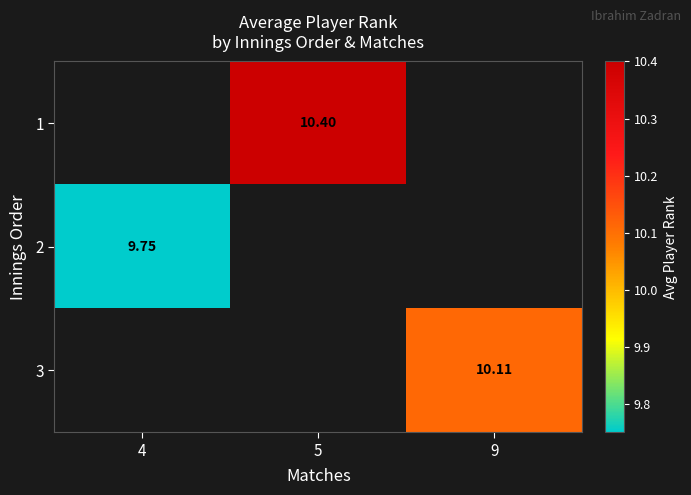

List the labels in order of 2 value, largest first.

4, 5, 9